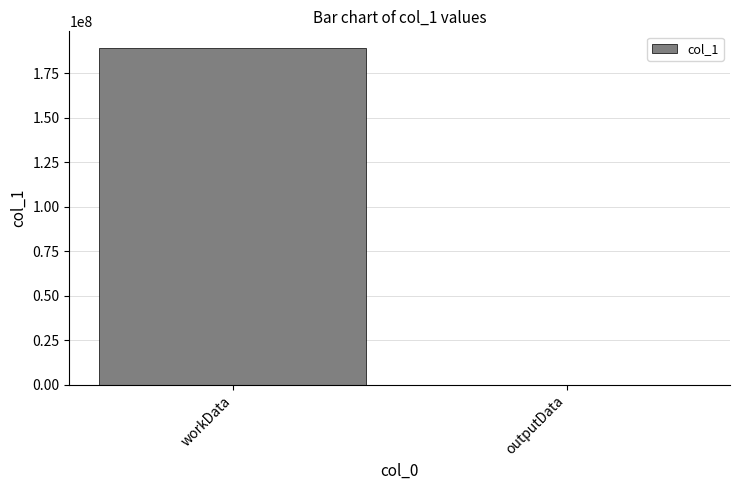

What is the sum of all values?

189088719